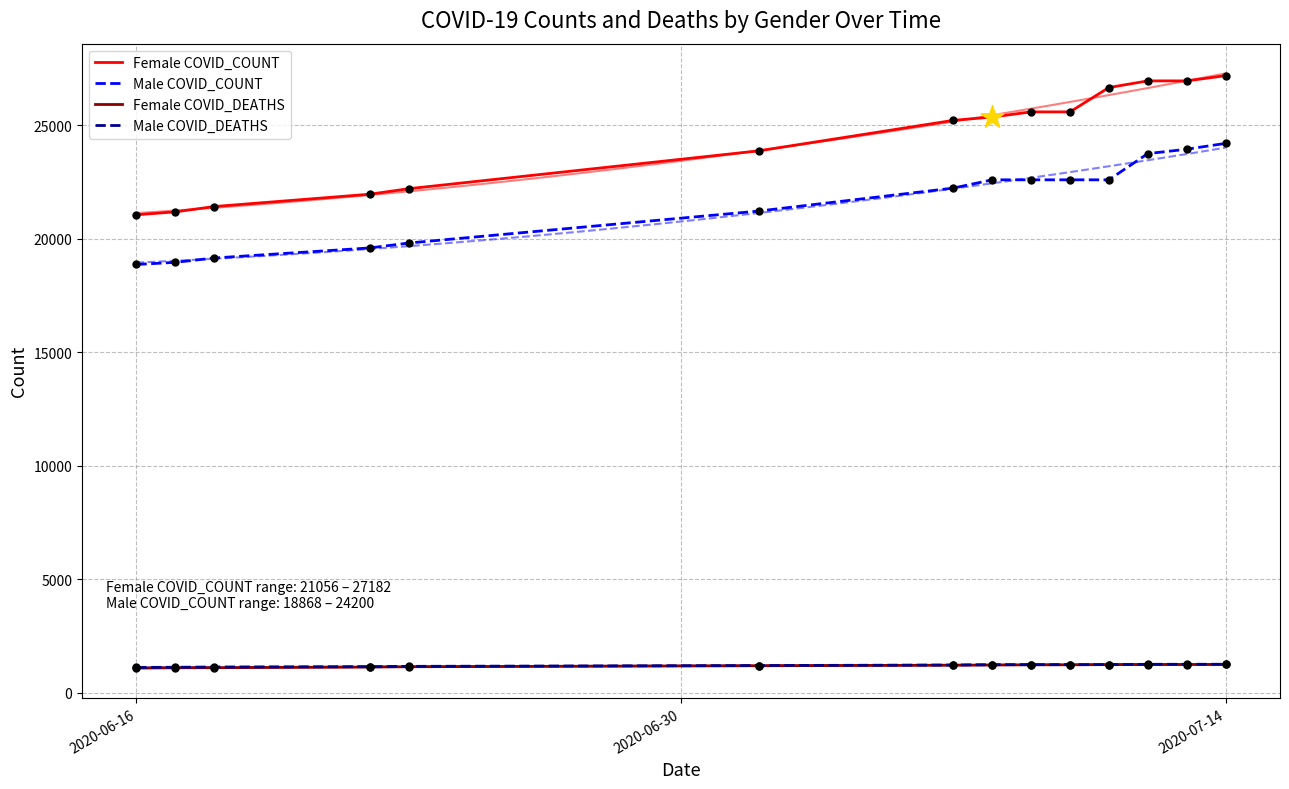

Which series contains the lowest Y value?

Female COVID_DEATHS